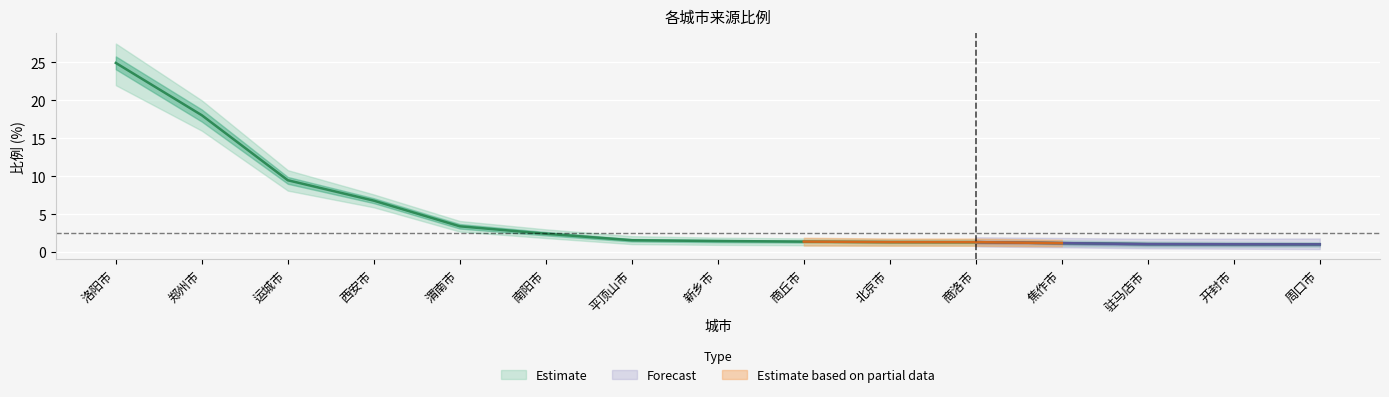

What is the label of the 4th point from the left?

西安市